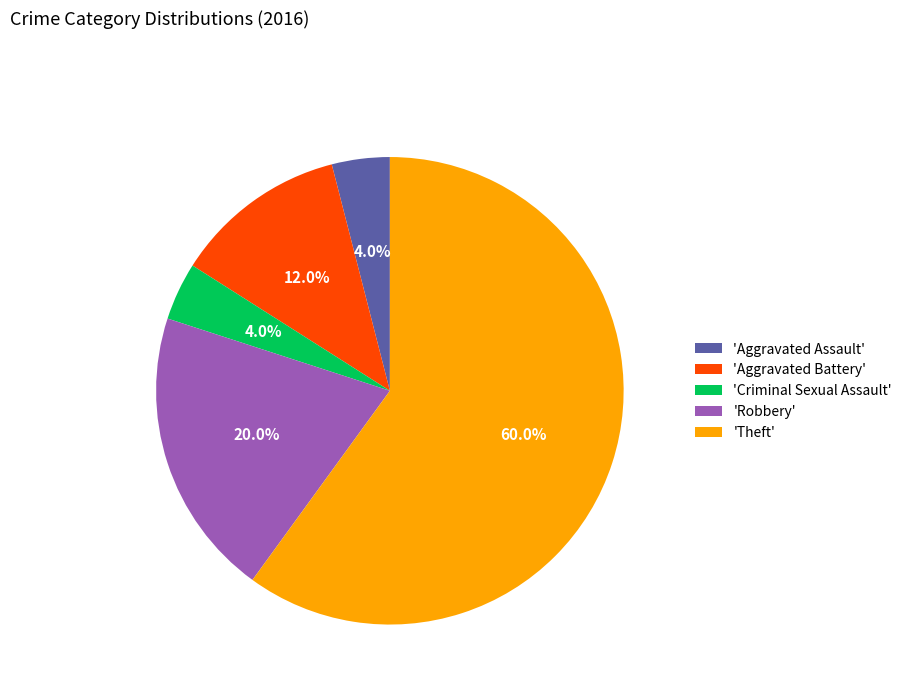

Which slice is the largest?

'Theft'